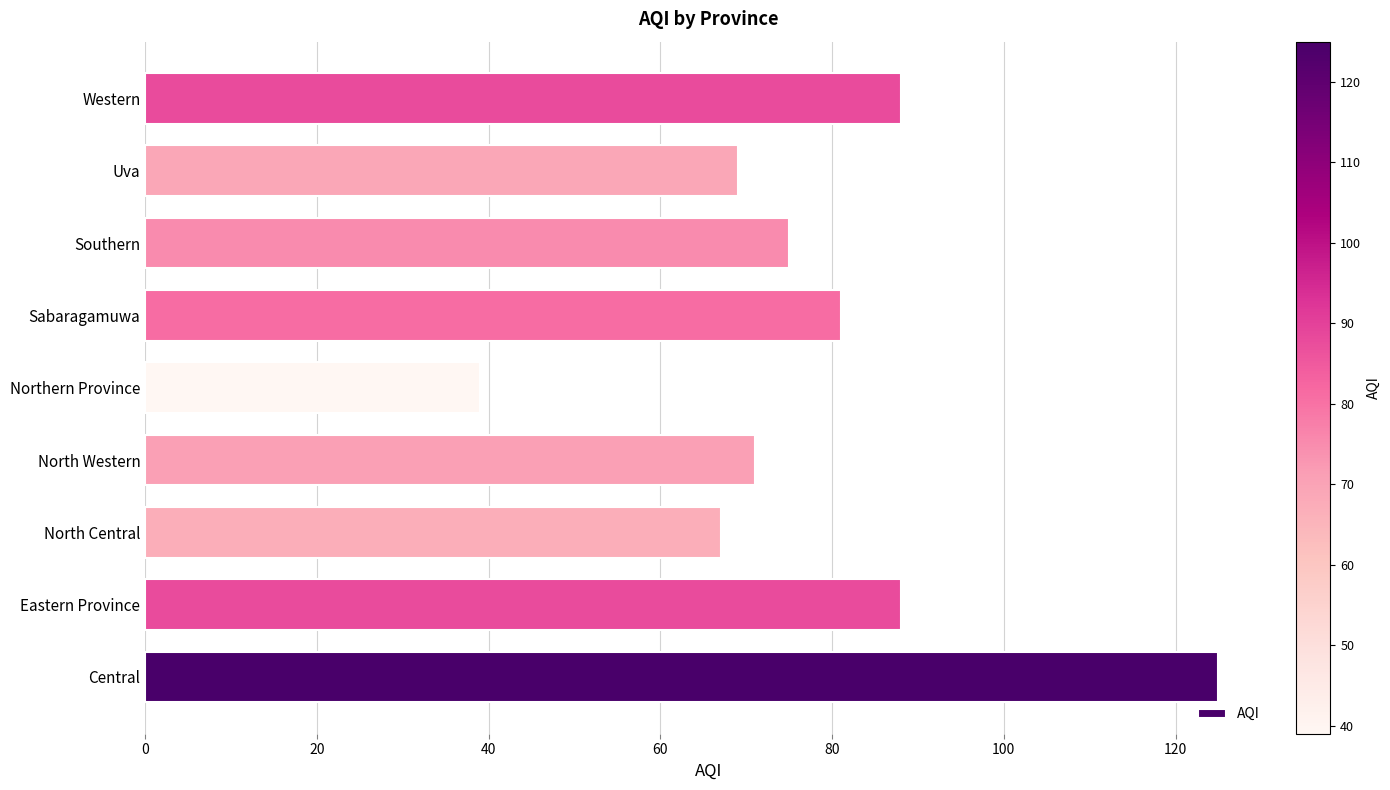

Between Central and Eastern Province, which is larger?

Central